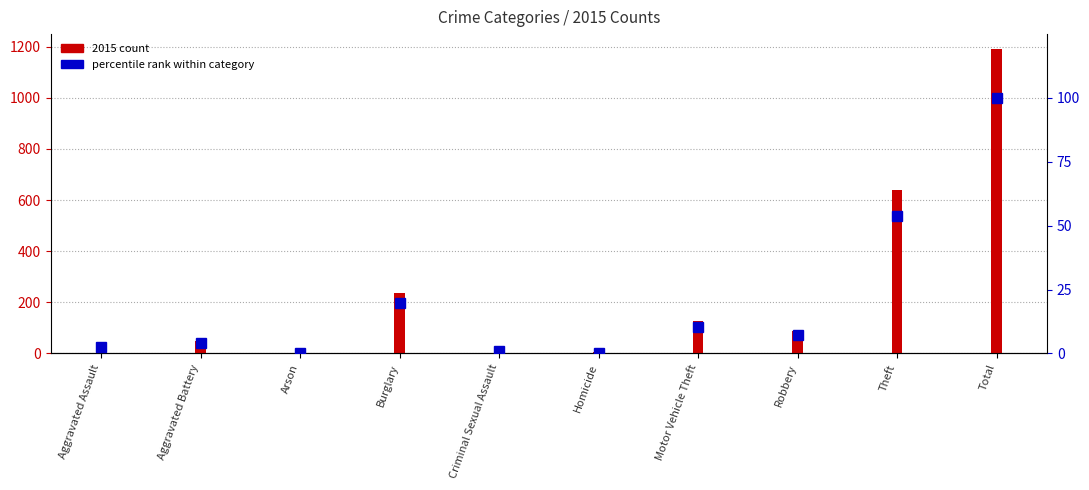

Which has a higher value, Arson or Aggravated Assault?

Aggravated Assault